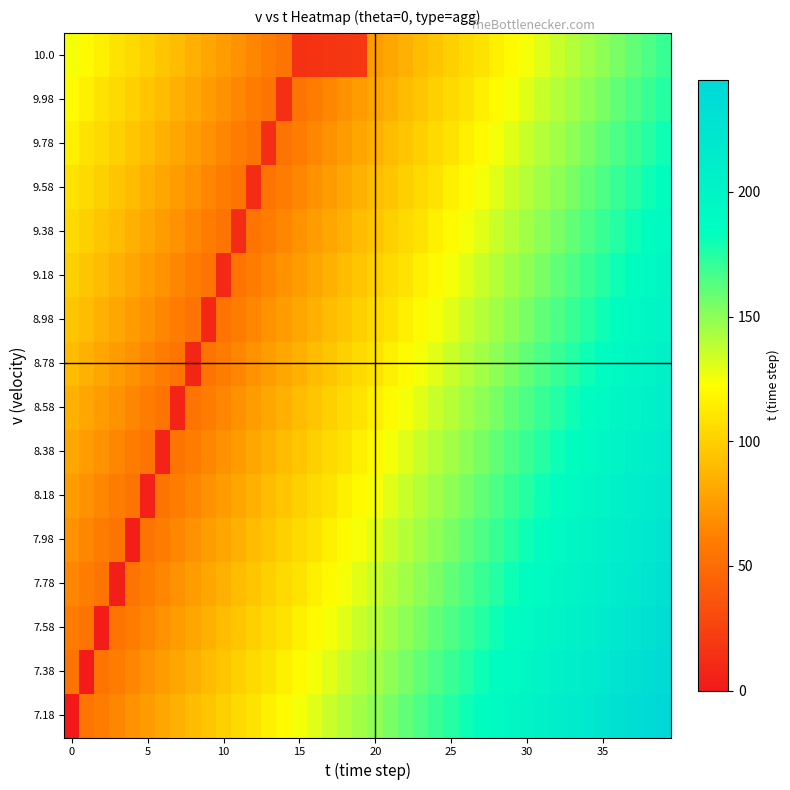

Reading left to right, list all the values displayed in this chart.

7.18: 0	55	60	65	70	75	80	85	90	95	100	105	110	115	120	125	130	135	140	145	150	155	160	165	170	175	180	185	190	195	200	205	210	215	220	225	230	235	240	245
7.38: 55	1	55	60	65	70	75	80	85	90	95	100	105	110	115	120	125	130	135	140	145	150	155	160	165	170	175	180	185	190	195	200	205	210	215	220	225	230	235	240
7.58: 60	55	2	55	60	65	70	75	80	85	90	95	100	105	110	115	120	125	130	135	140	145	150	155	160	165	170	175	180	185	190	195	200	205	210	215	220	225	230	235
7.78: 65	60	55	3	55	60	65	70	75	80	85	90	95	100	105	110	115	120	125	130	135	140	145	150	155	160	165	170	175	180	185	190	195	200	205	210	215	220	225	230
7.98: 70	65	60	55	4	55	60	65	70	75	80	85	90	95	100	105	110	115	120	125	130	135	140	145	150	155	160	165	170	175	180	185	190	195	200	205	210	215	220	225
8.18: 75	70	65	60	55	5	55	60	65	70	75	80	85	90	95	100	105	110	115	120	125	130	135	140	145	150	155	160	165	170	175	180	185	190	195	200	205	210	215	220
8.38: 80	75	70	65	60	55	6	55	60	65	70	75	80	85	90	95	100	105	110	115	120	125	130	135	140	145	150	155	160	165	170	175	180	185	190	195	200	205	210	215
8.58: 85	80	75	70	65	60	55	7	55	60	65	70	75	80	85	90	95	100	105	110	115	120	125	130	135	140	145	150	155	160	165	170	175	180	185	190	195	200	205	210
8.78: 90	85	80	75	70	65	60	55	8	55	60	65	70	75	80	85	90	95	100	105	110	115	120	125	130	135	140	145	150	155	160	165	170	175	180	185	190	195	200	205
8.98: 95	90	85	80	75	70	65	60	55	9	55	60	65	70	75	80	85	90	95	100	105	110	115	120	125	130	135	140	145	150	155	160	165	170	175	180	185	190	195	200
9.18: 100	95	90	85	80	75	70	65	60	55	10	55	60	65	70	75	80	85	90	95	100	105	110	115	120	125	130	135	140	145	150	155	160	165	170	175	180	185	190	195
9.38: 105	100	95	90	85	80	75	70	65	60	55	11	55	60	65	70	75	80	85	90	95	100	105	110	115	120	125	130	135	140	145	150	155	160	165	170	175	180	185	190
9.58: 110	105	100	95	90	85	80	75	70	65	60	55	12	55	60	65	70	75	80	85	90	95	100	105	110	115	120	125	130	135	140	145	150	155	160	165	170	175	180	185
9.78: 115	110	105	100	95	90	85	80	75	70	65	60	55	13	55	60	65	70	75	80	85	90	95	100	105	110	115	120	125	130	135	140	145	150	155	160	165	170	175	180
9.98: 120	115	110	105	100	95	90	85	80	75	70	65	60	55	14	55	60	65	70	75	80	85	90	95	100	105	110	115	120	125	130	135	140	145	150	155	160	165	170	175
10.0: 125	120	115	110	105	100	95	90	85	80	75	70	65	60	55	15	16	17	18	19	75	80	85	90	95	100	105	110	115	120	125	130	135	140	145	150	155	160	165	170